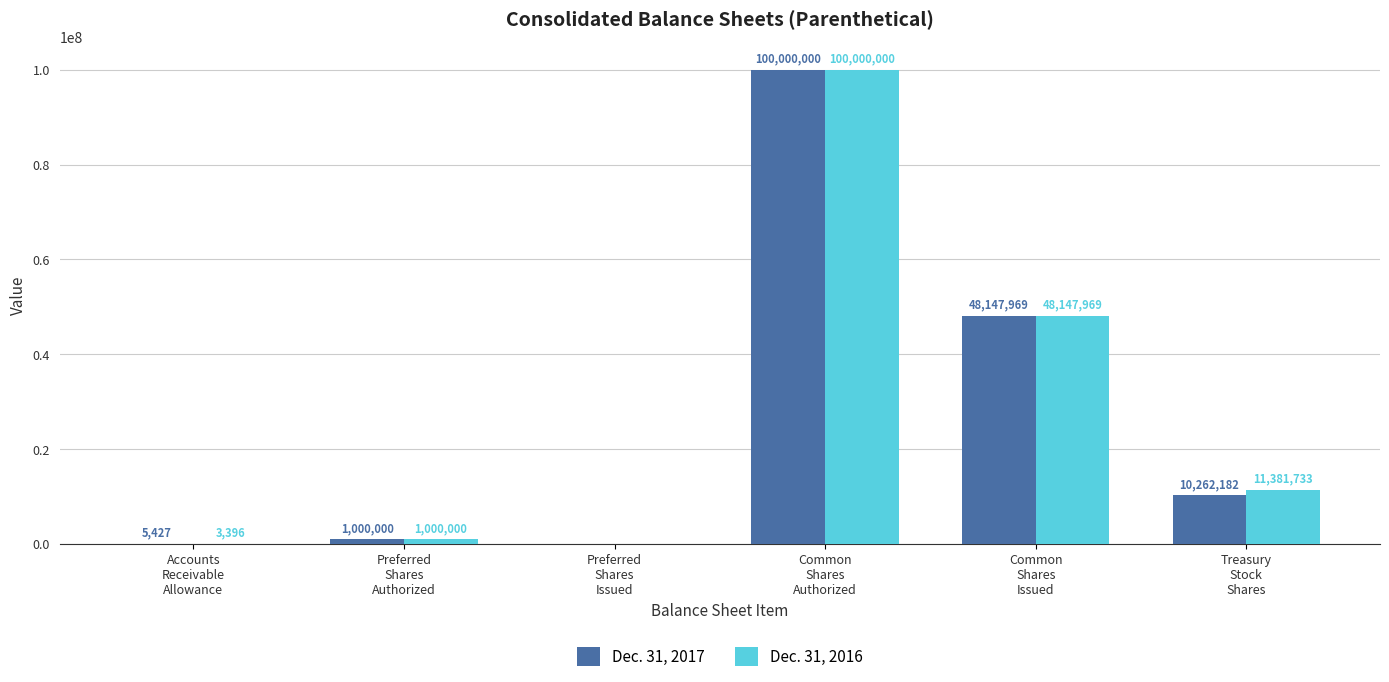

Which series has the largest total across all categories?

Dec. 31, 2016